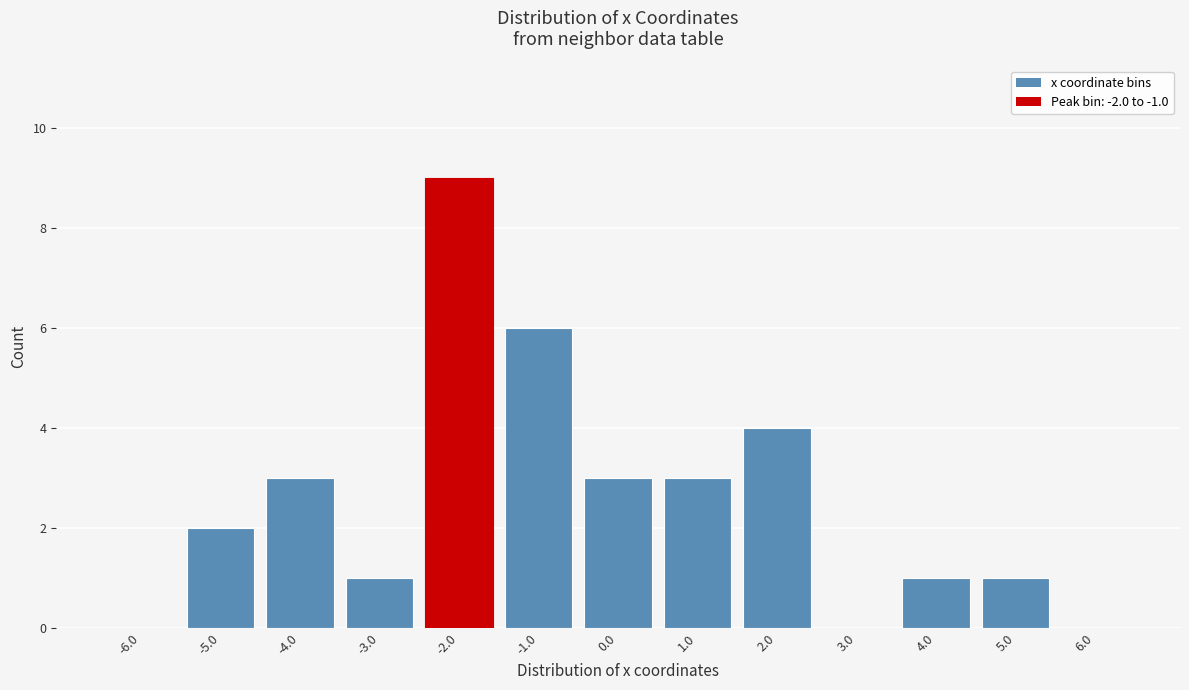

Reading left to right, transcribe all the data shown in this chart.

-6.0=0	-5.0=2	-4.0=3	-3.0=1	-2.0=9	-1.0=6	0.0=3	1.0=3	2.0=4	3.0=0	4.0=1	5.0=1	6.0=0